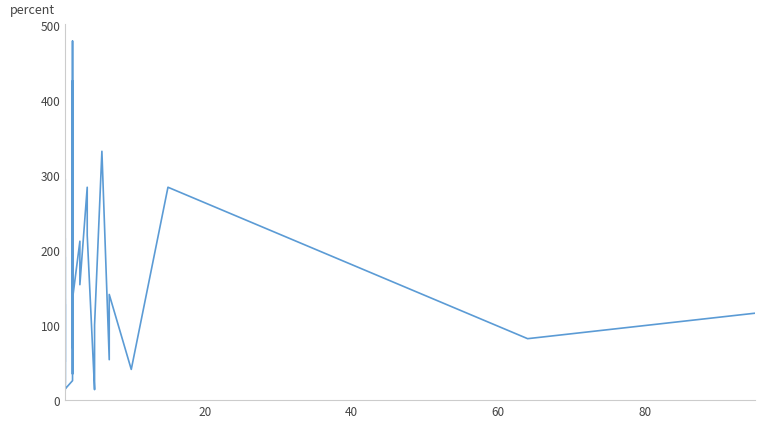

Reading left to right, list all the values displayed in this chart.

134	32	13	128	51	216	26	23	133	295	130	24	15	191	15	26	42	135	70	426	35	279	479	94	190	135	212	154	284	220	14	41	100	332	54	141	41	284	82	116